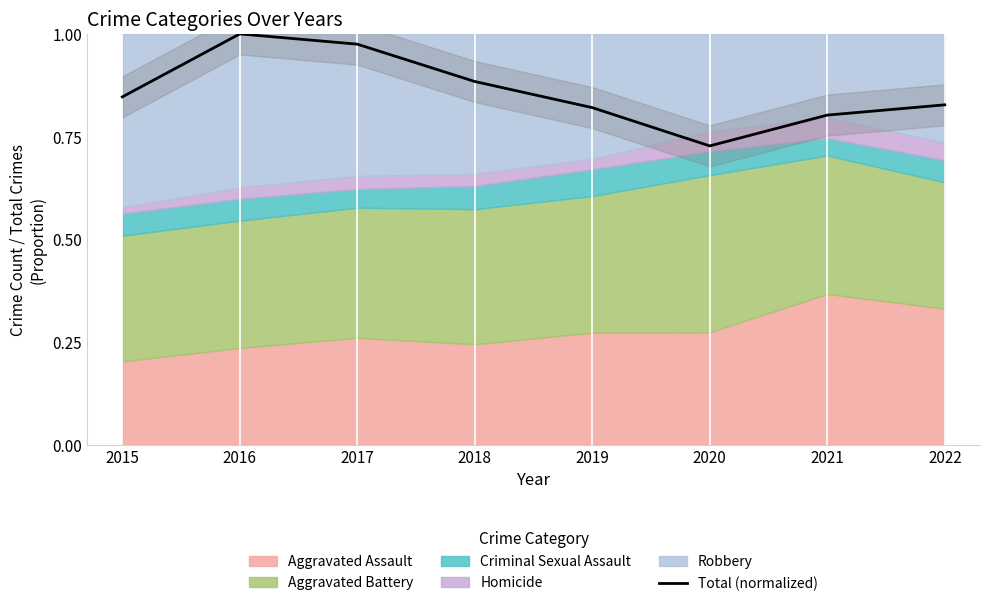

How many points are higher than both their immediate neighbors (excluding endpoints)?

1